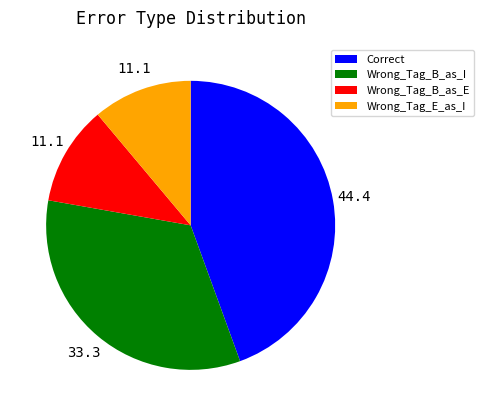

Which slice is the largest?

Correct